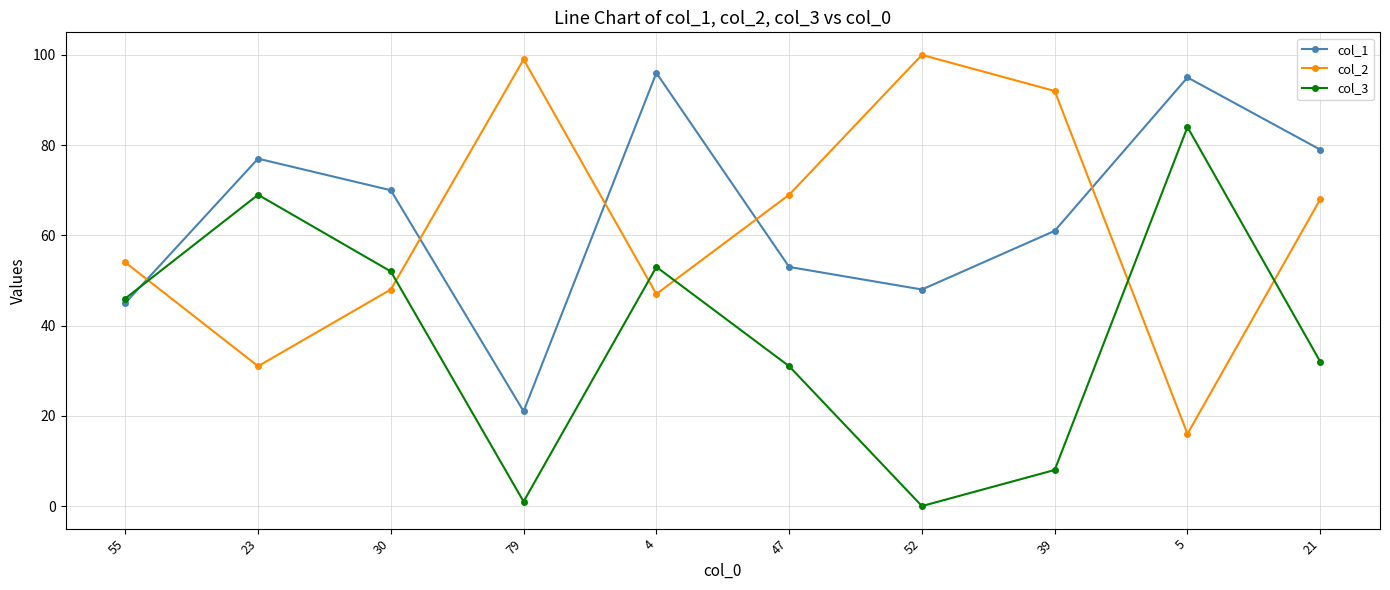

What is the label of the 6th point from the left?

47